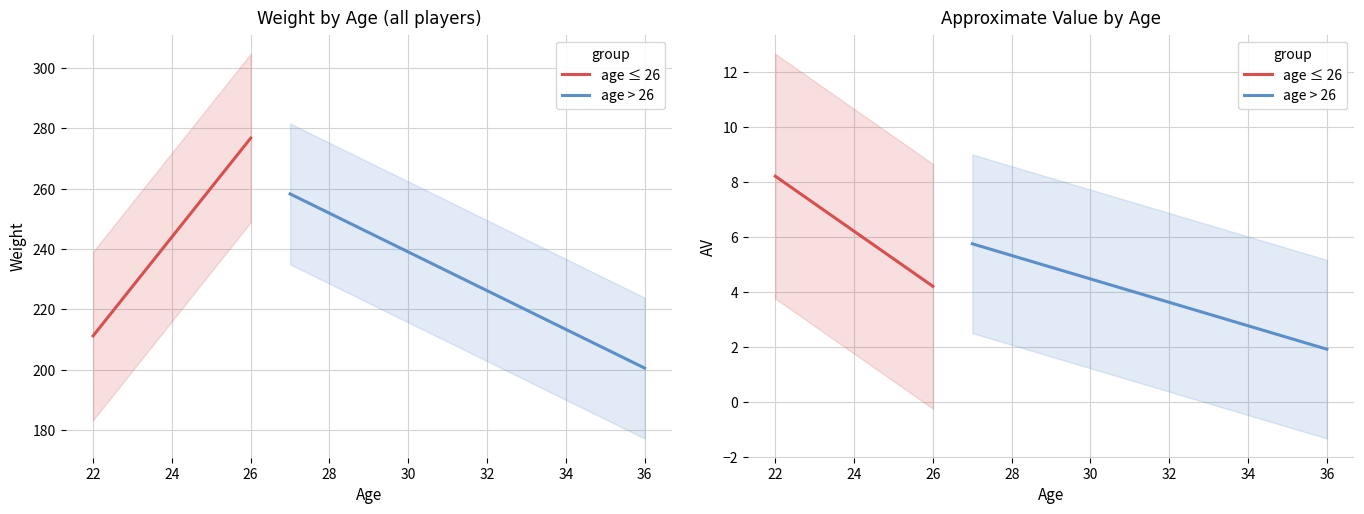

What is the value of the Wt point at the 9th from the left?

230